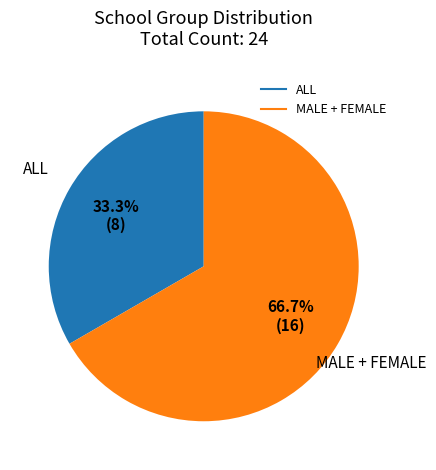

Is there any slice that represents more than half of the pie?

Yes